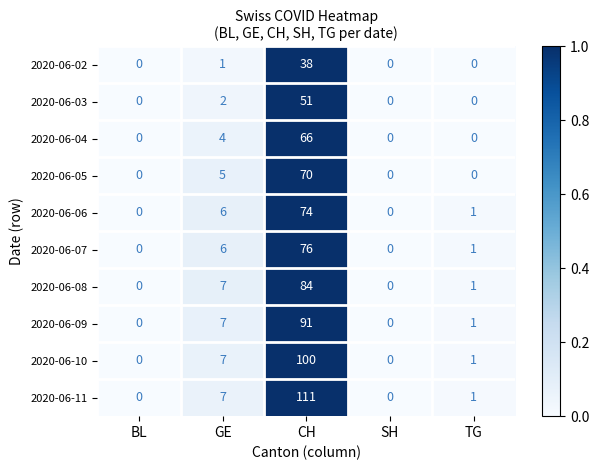

What is the difference between the highest and lowest values at CH?

73